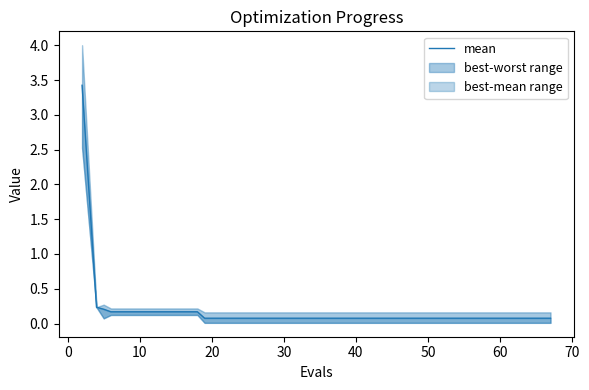

What is the smallest value displayed?

0.1